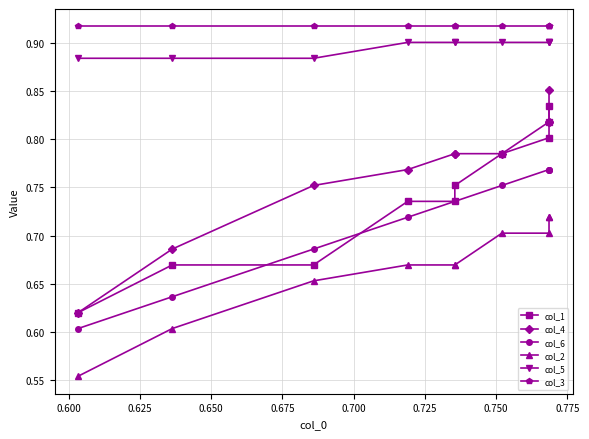

At 0.725, list the series in order from smallest to largest.

col_2, col_6, col_1, col_4, col_5, col_3